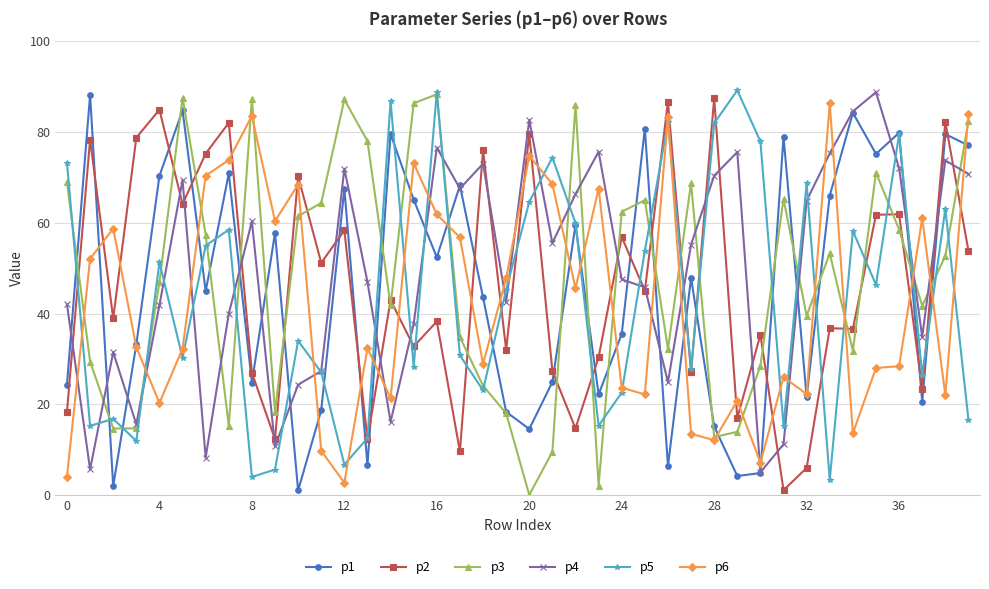

What is the smallest value displayed?

0.1